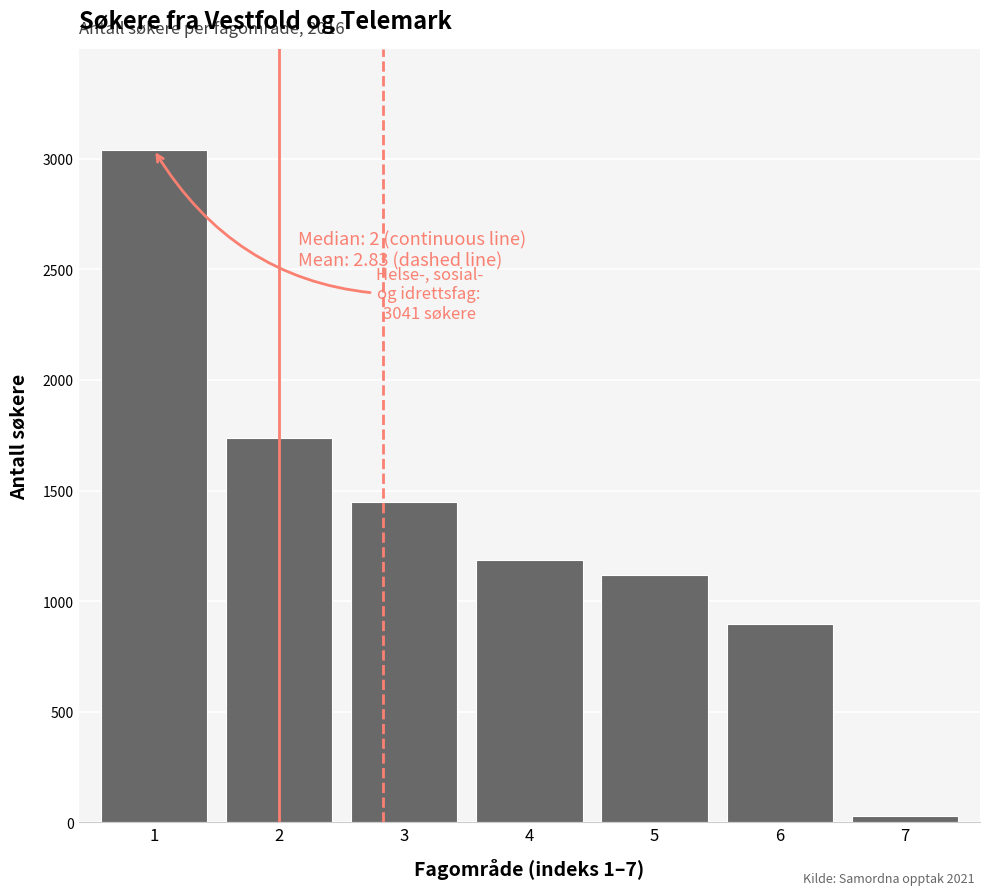

Reading right to left, extract all data points from this chart.

26	898	1120	1188	1447	1738	3041